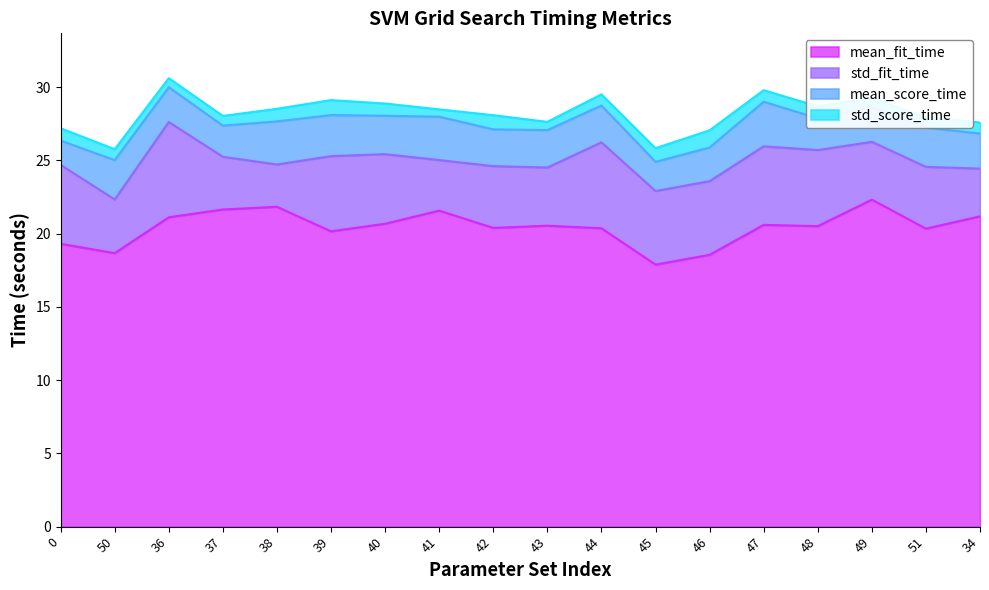

The value of std_score_time at 49 is 1.2. True or false?

False